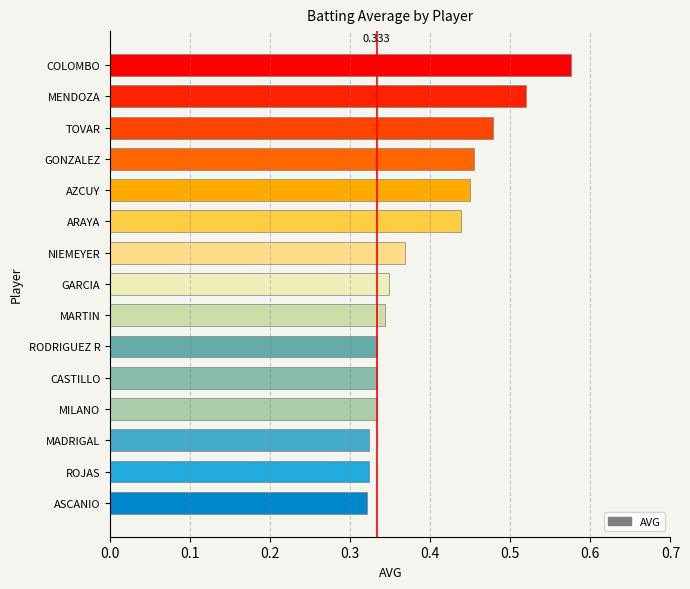

Between GARCIA and NIEMEYER, which is larger?

NIEMEYER